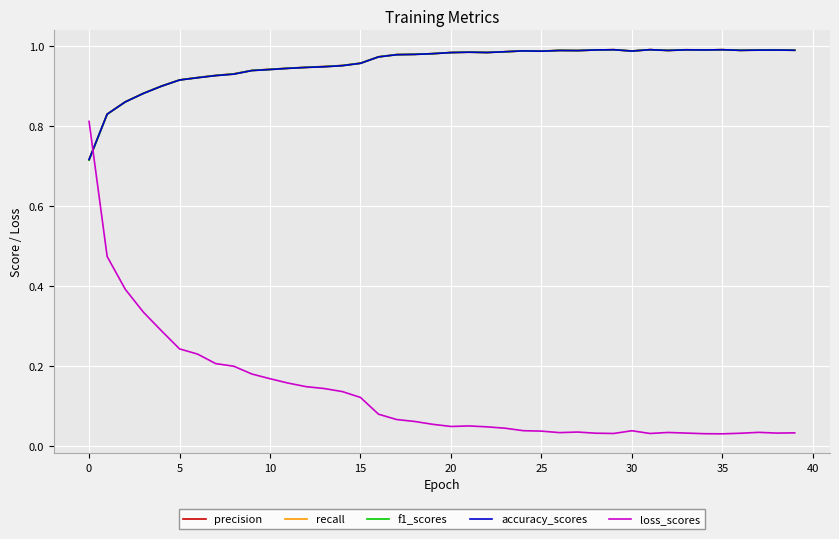

Does the chart display data point markers on the line(s)?

No